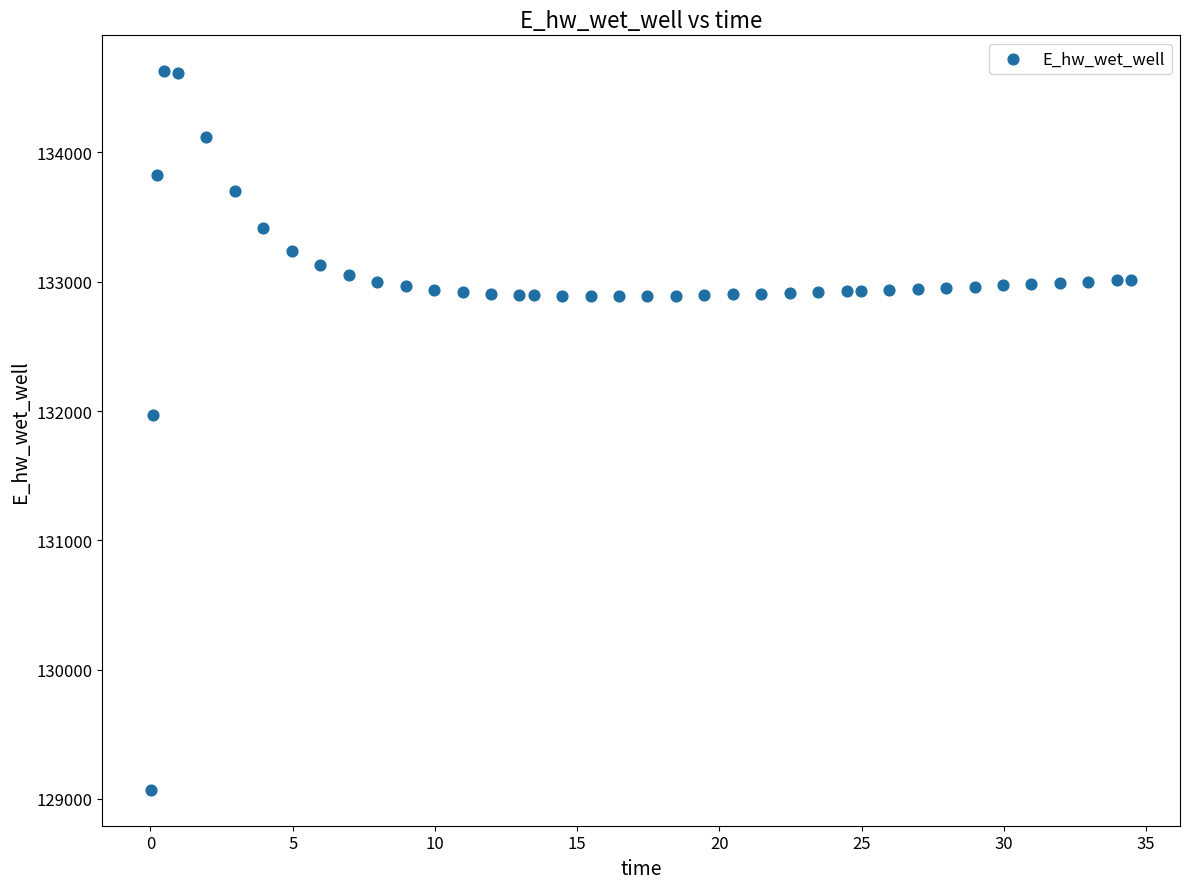

What Y value in the scatter plot is closest to 131849?

131970.0